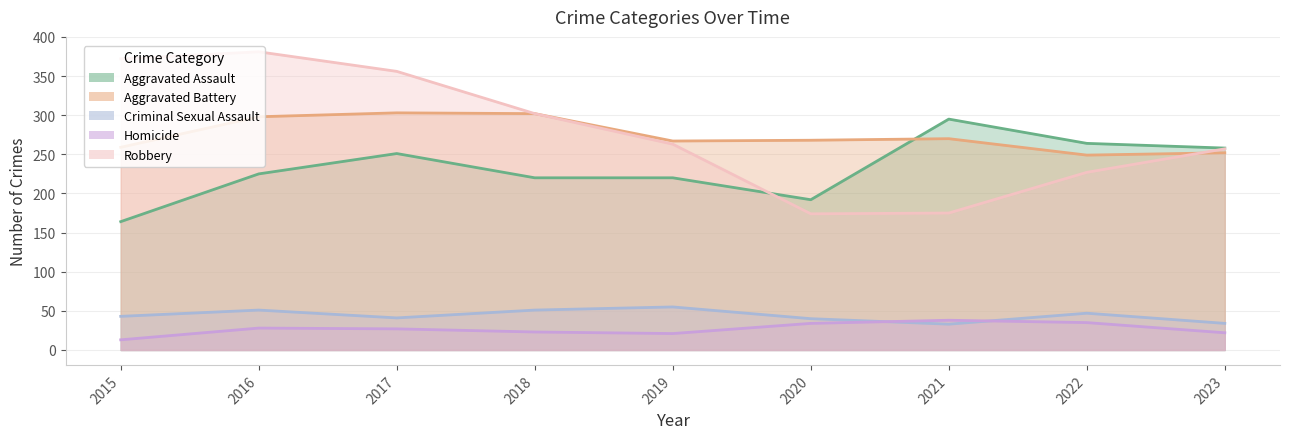

What is the value of the Aggravated Battery point at the 2nd from the left?

298